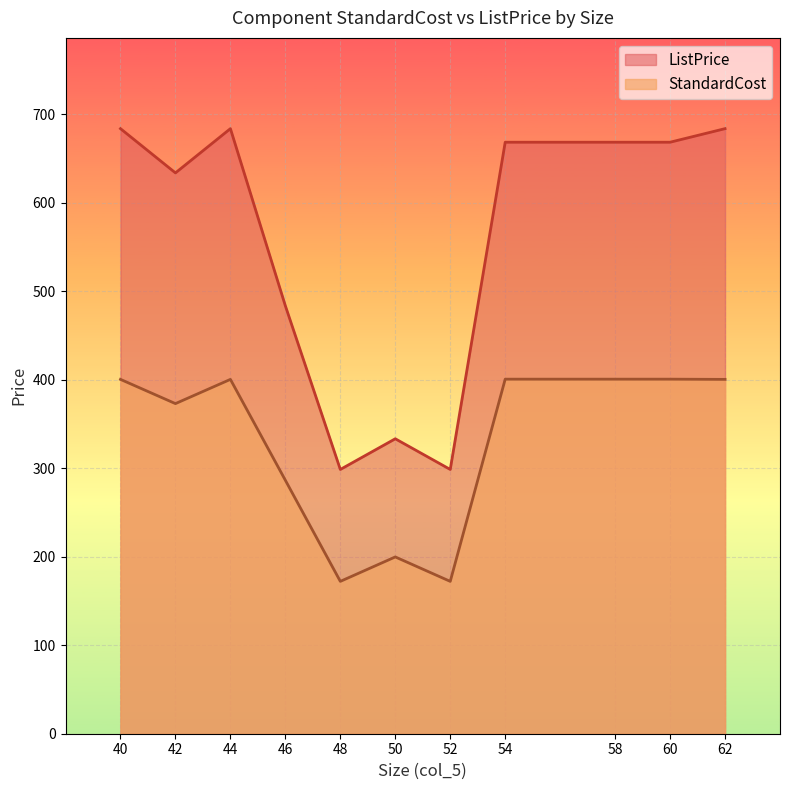

True or false: StandardCost and ListPrice cross at least once.

False